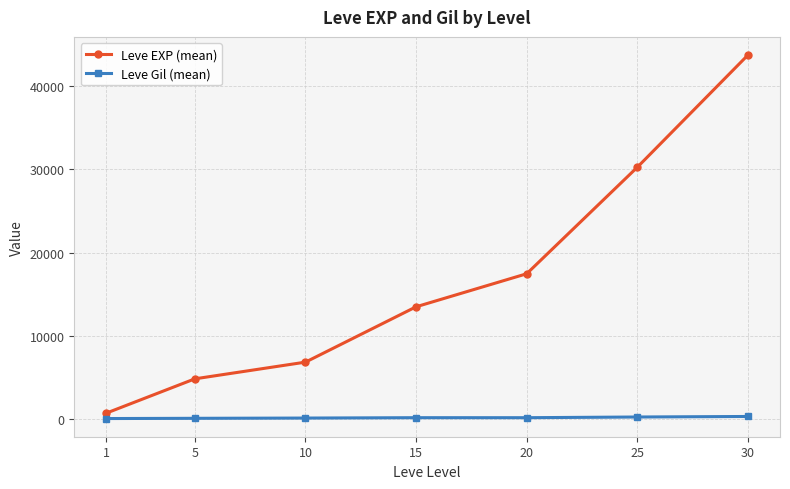

Where is Leve EXP (mean) nearest to the value 22247?

20